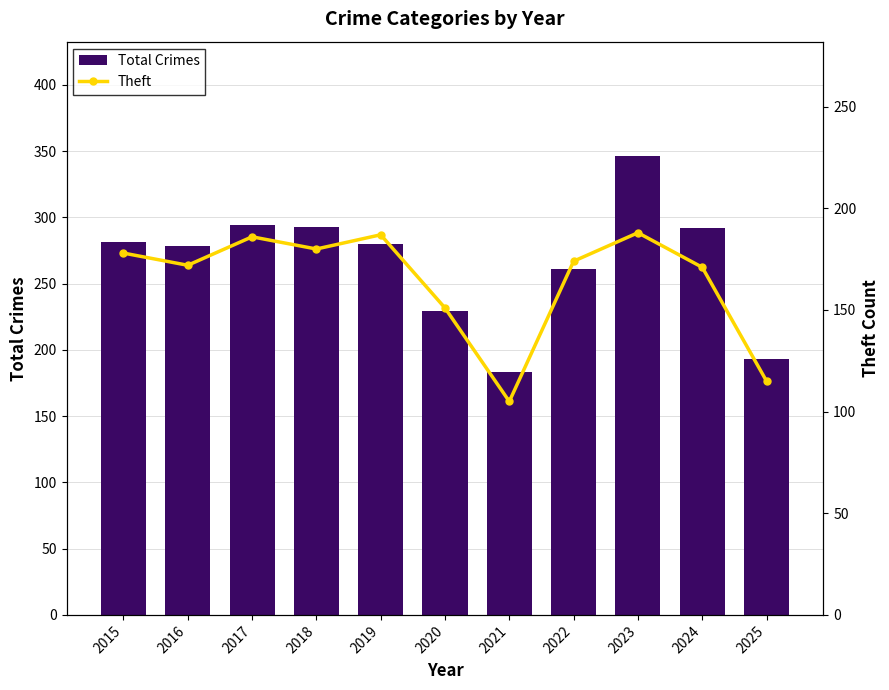

Read the Theft value at 2025, to the nearest 10.

120